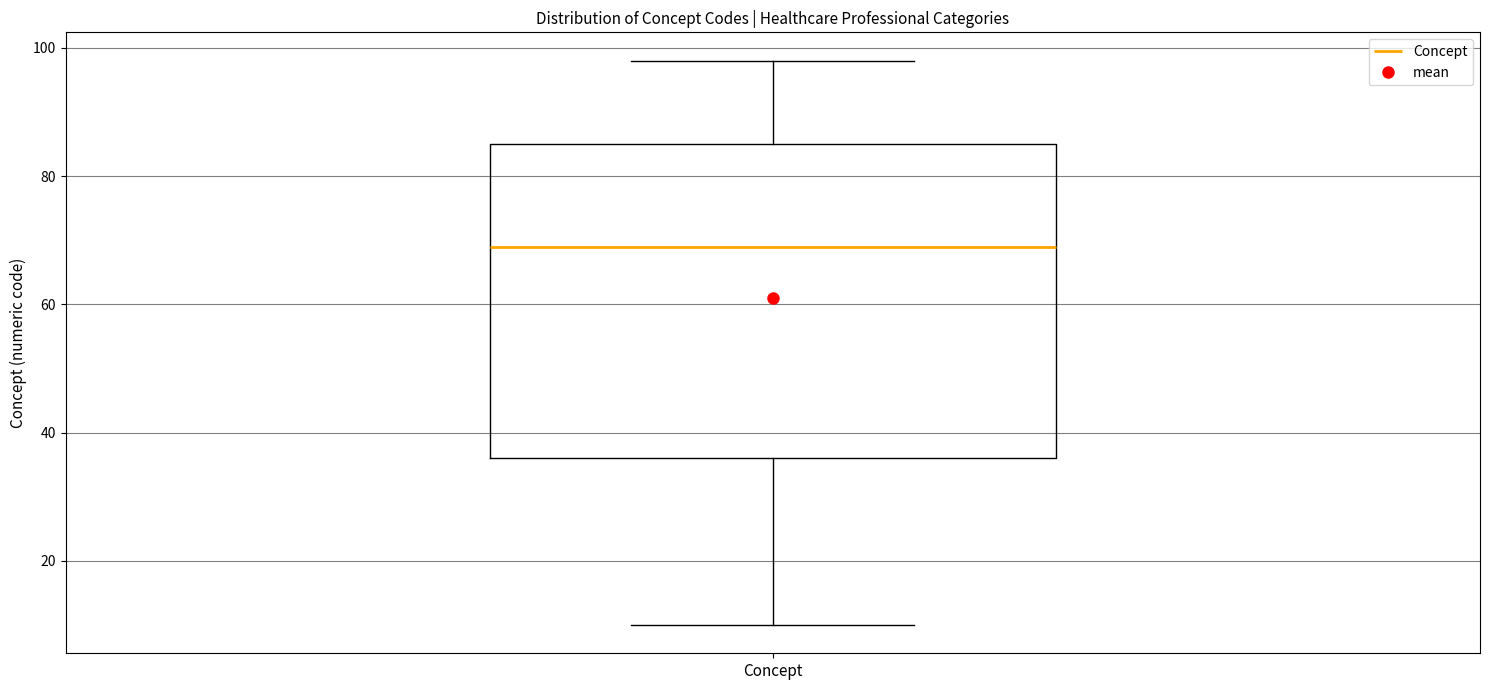

Where is the lower edge of the box for Concept on the y-axis? The values are not printed on the chart, so give them approximately, as read against the axis.

36